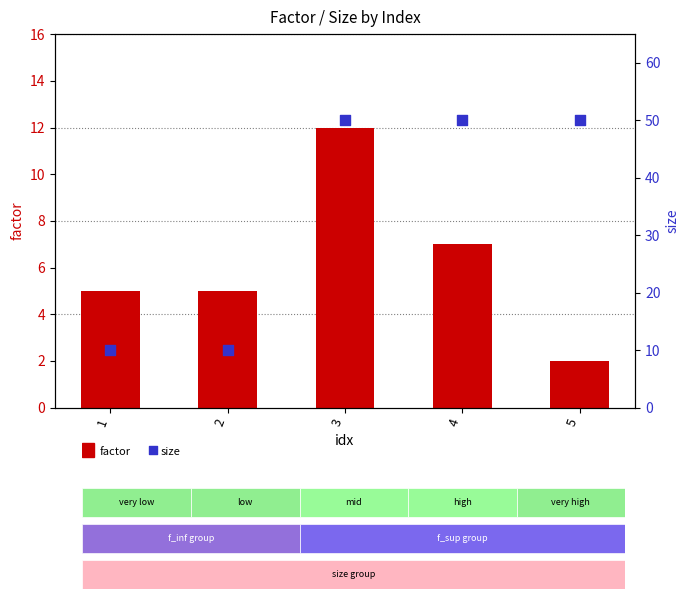

What are all the series names shown in the legend?

factor, size